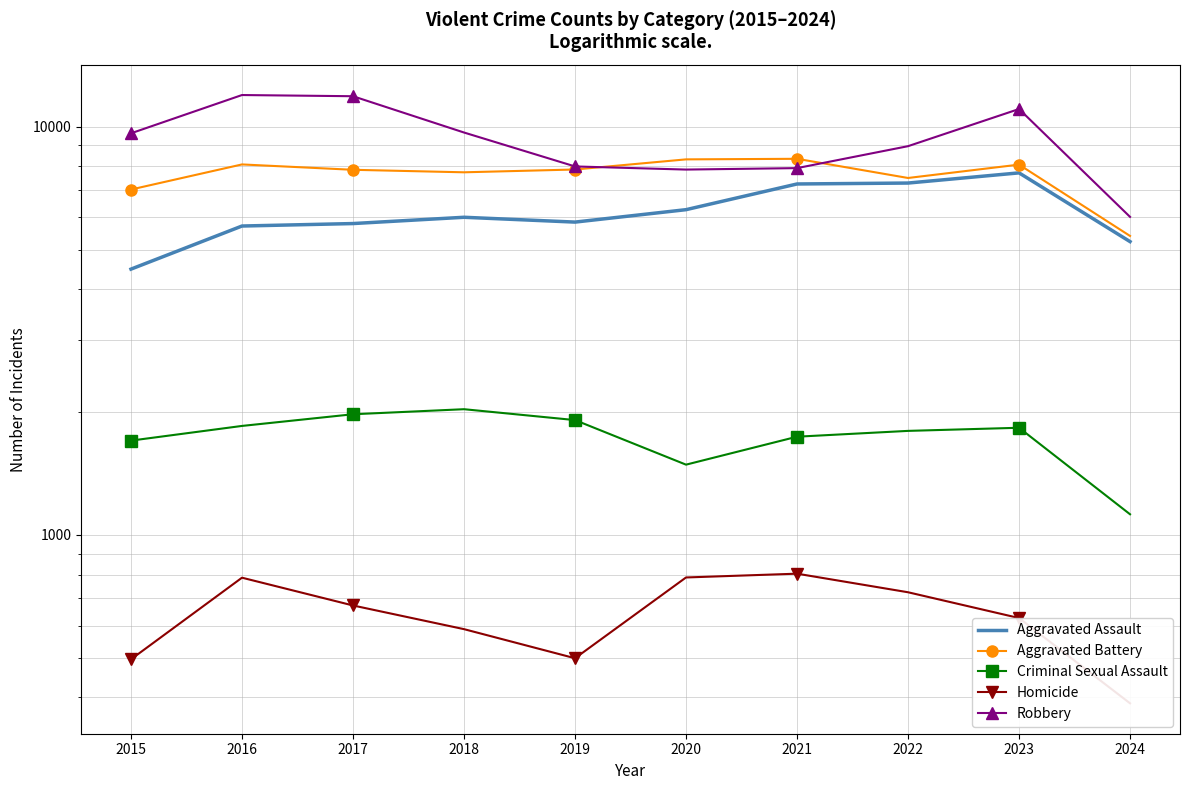

Which has a higher value, 2019 or 2015?

2019